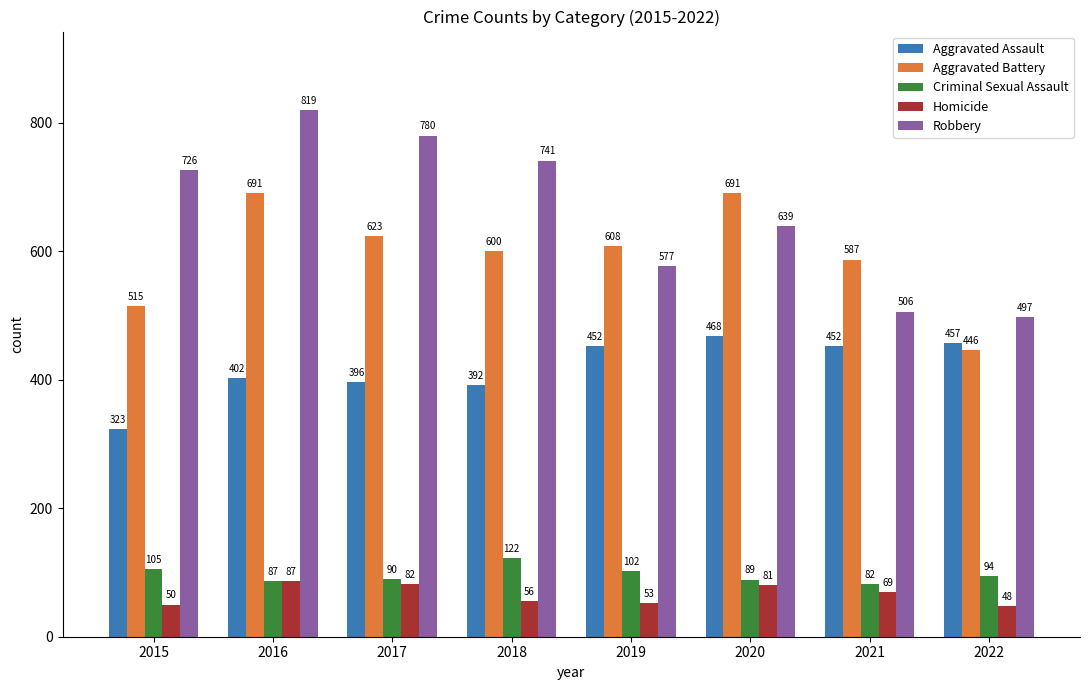

Count the number of categories in the chart.

8